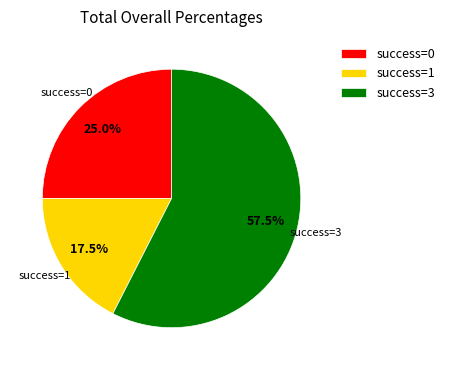

Count the number of slices in the pie.

3